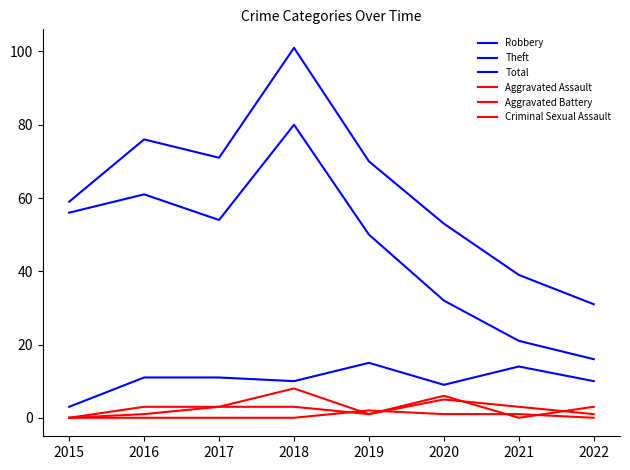

Does the chart display data point markers on the line(s)?

No